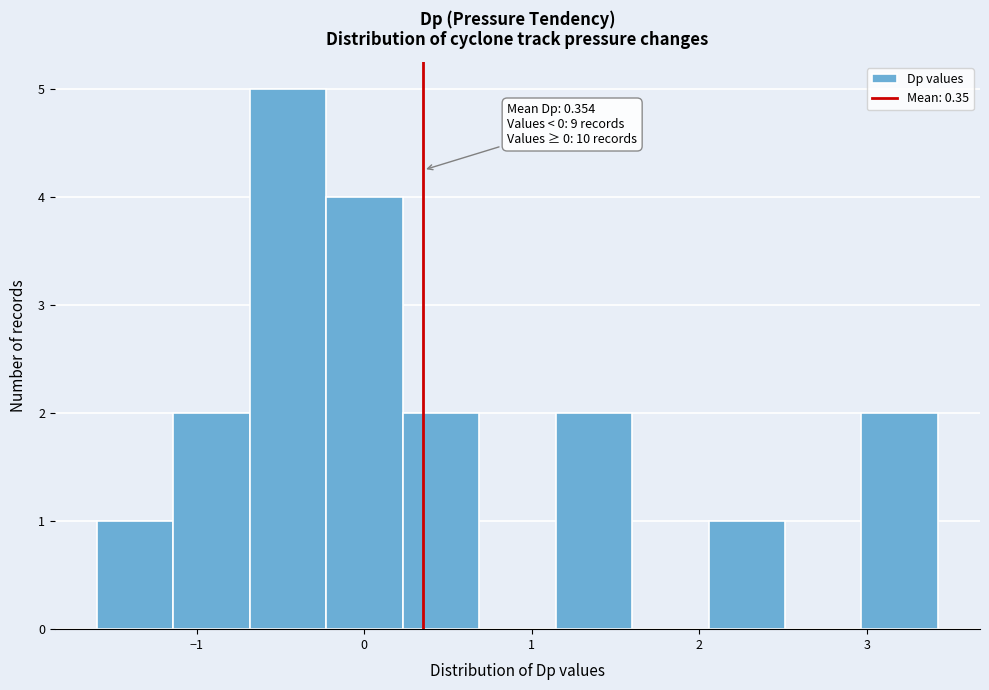

Over which range of the x-axis is the bar tallest?

-0.7 to -0.2